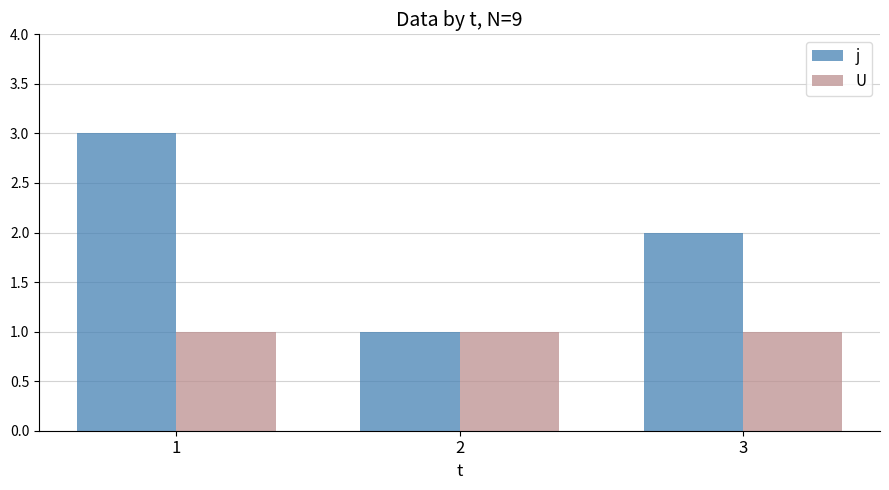

Which series has the widest spread of values?

j